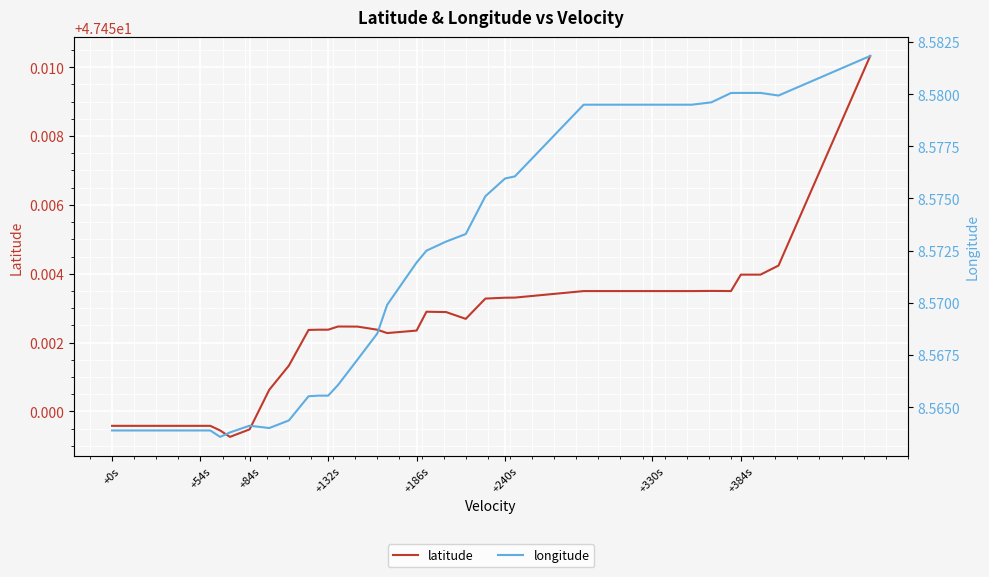

Where is the first local maximum for longitude?

+84s